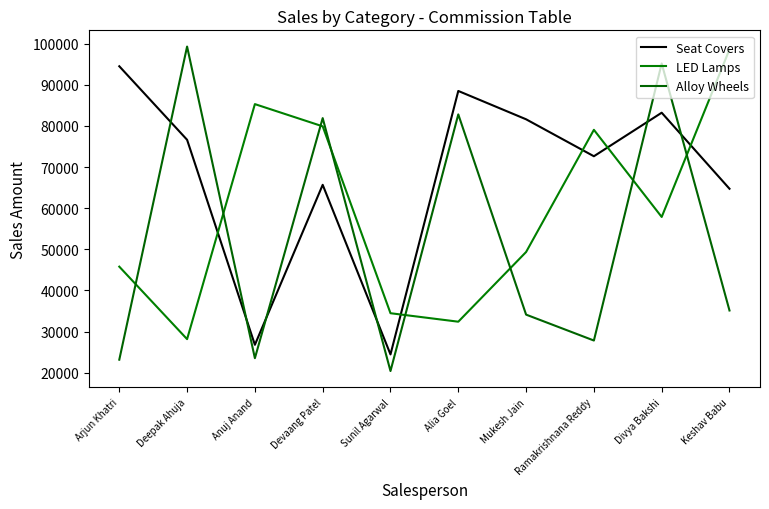

True or false: Seat Covers has more than 1 points higher than both neighbors.

True